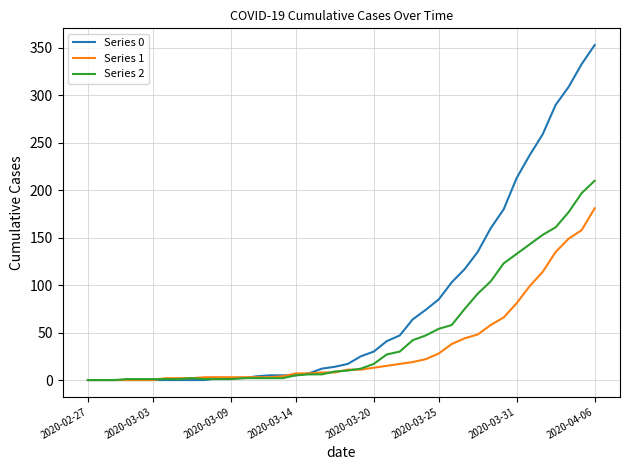

What is the difference between the maximum and second lowest values in the Series 0 series?

353